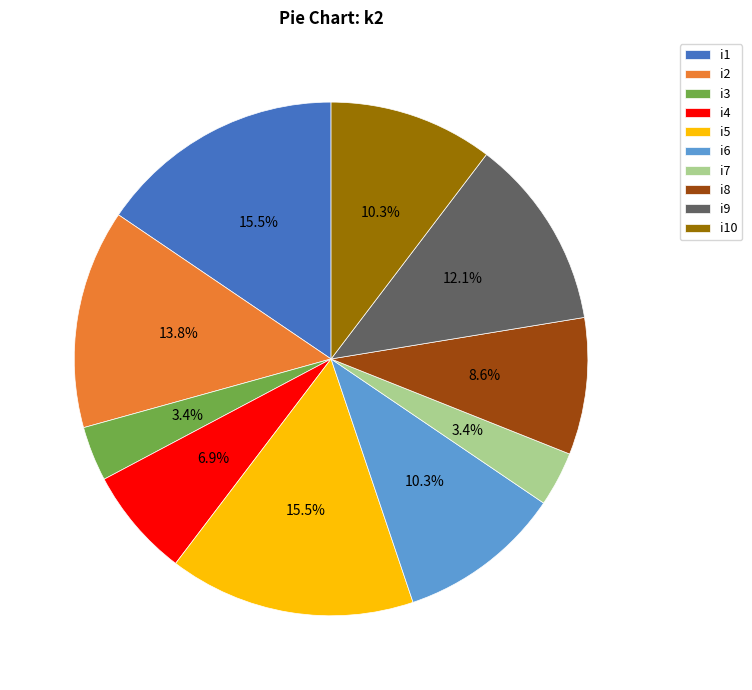

How many slices are in this pie chart?

10